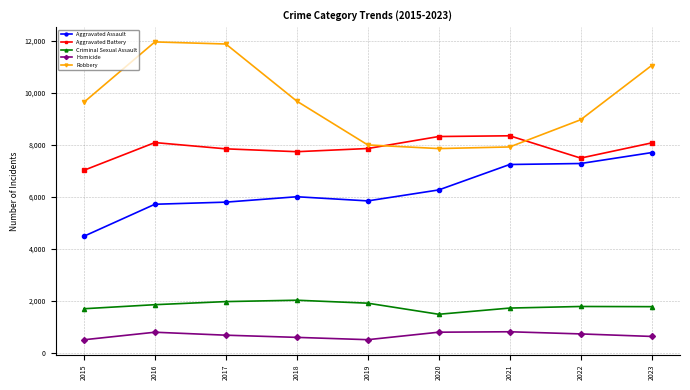

How many lines are shown in the chart?

5